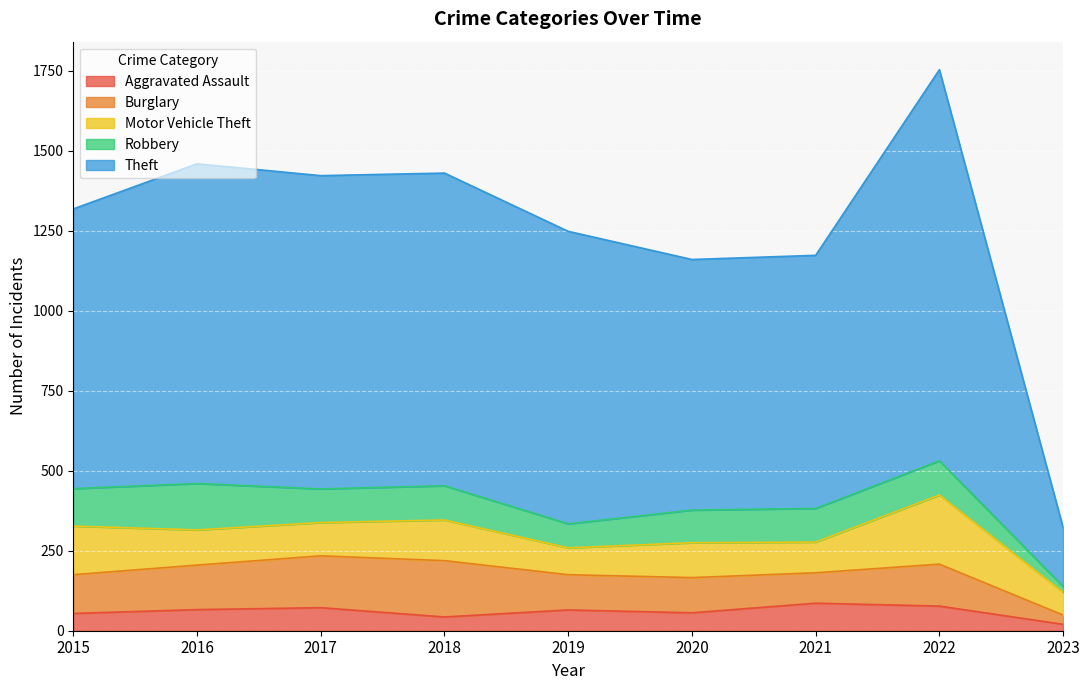

The Robbery series shows 50 at 2020. True or false?

False